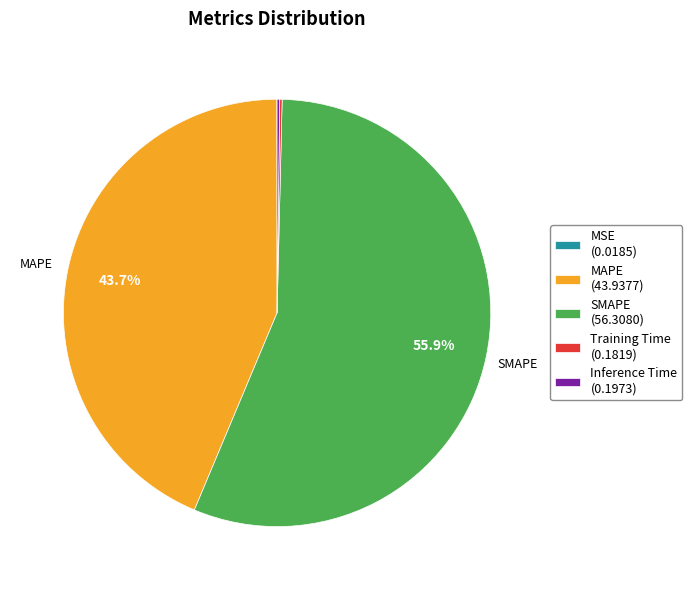

What percentage is the MAPE slice, to the nearest percent?

44%